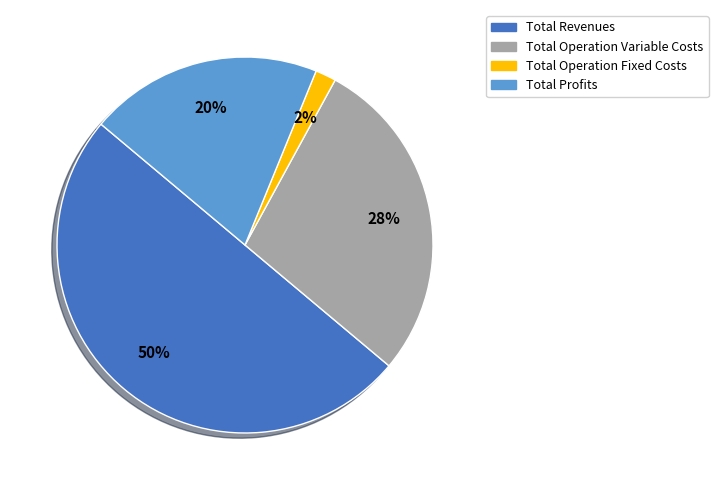

What is the largest slice in the pie chart?

Total Revenues